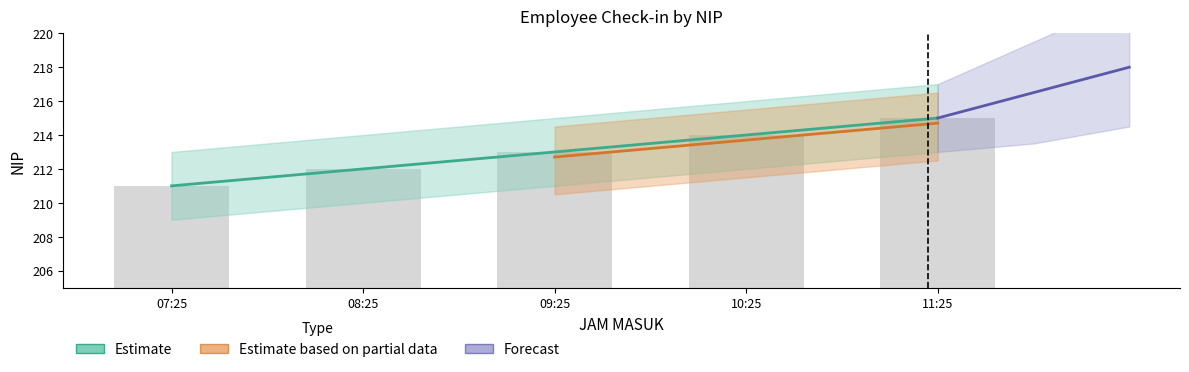

What position from the left is 09:25?

3